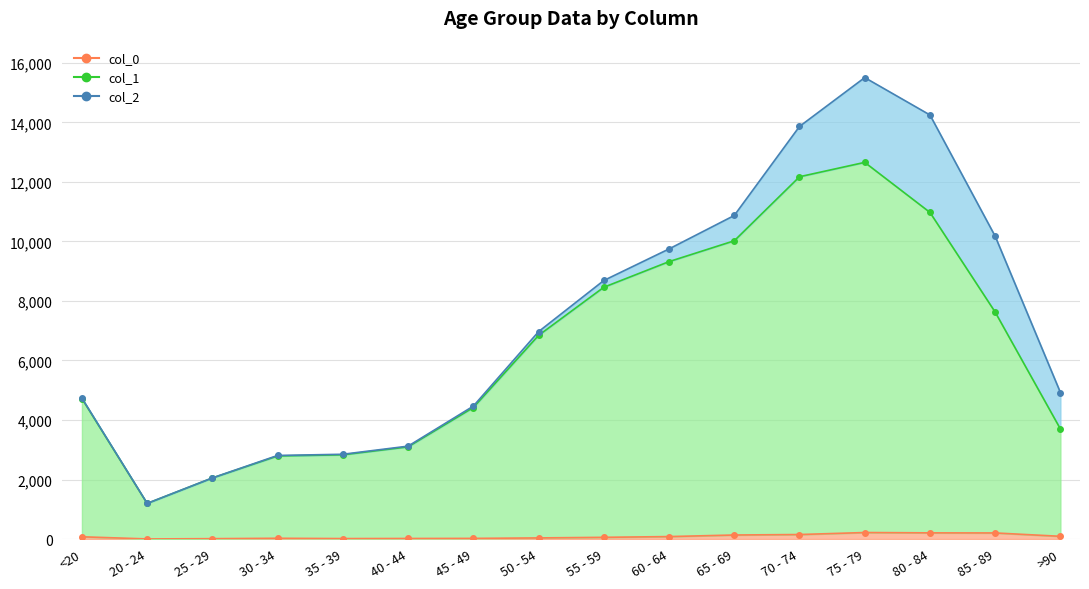

What is the difference between the maximum and minimum values in the col_1 series?

11458